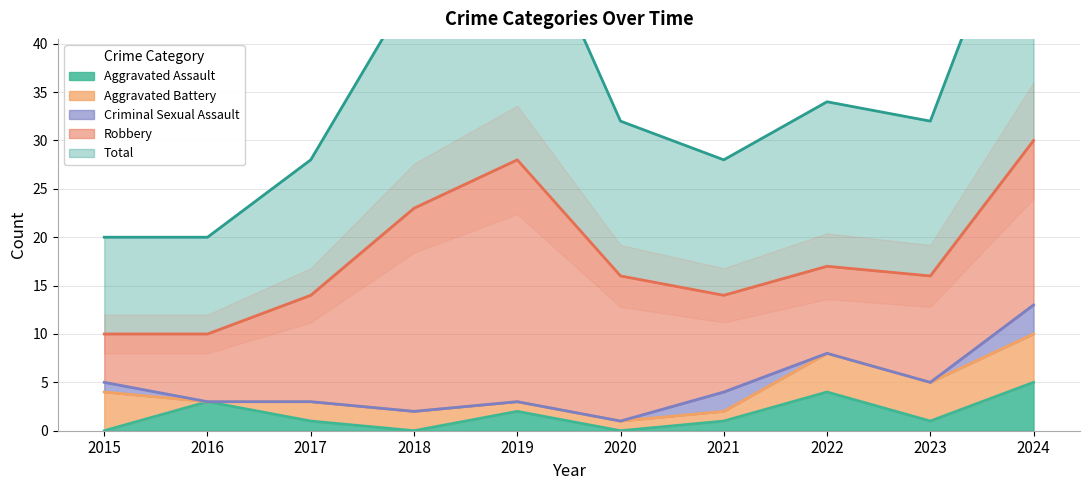

True or false: Total and Aggravated Assault cross at least once.

False